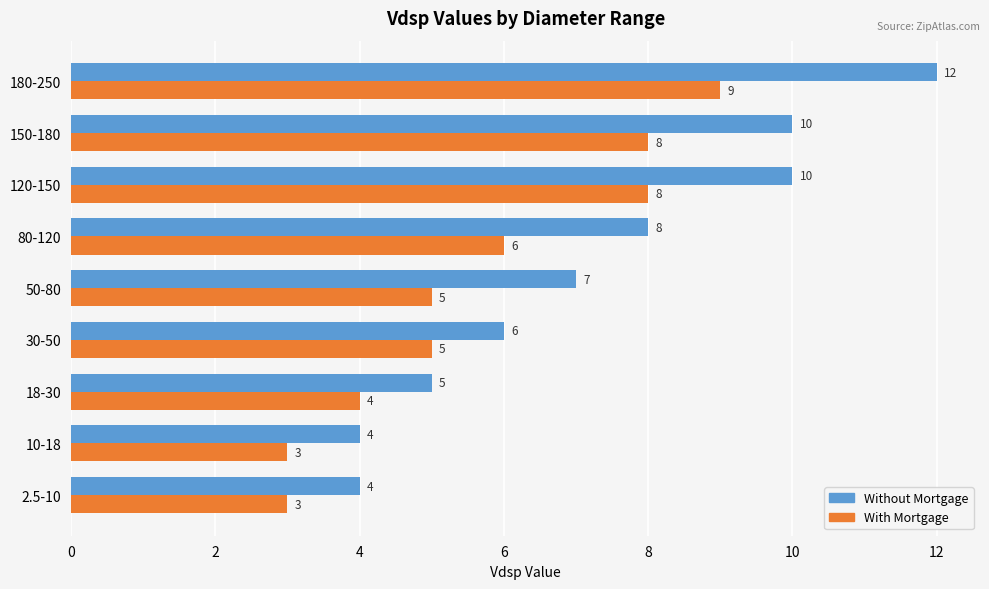

Rank the series at 18-30 from highest to lowest value.

Without Mortgage, With Mortgage